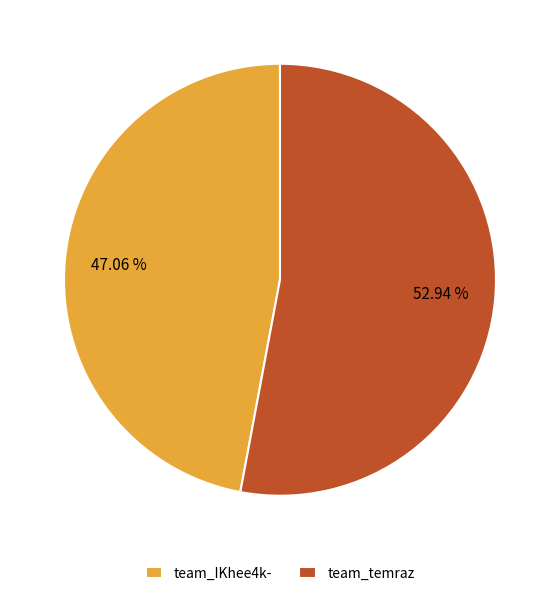

Between team_temraz and team_IKhee4k-, which is larger?

team_temraz